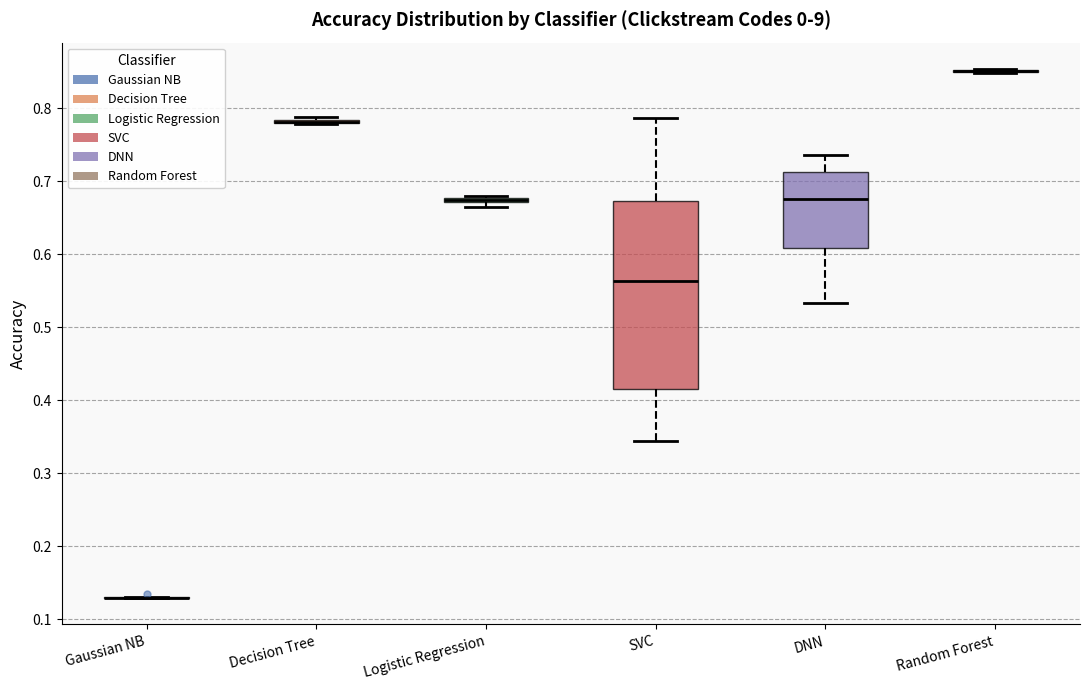

Where does the upper whisker of the box for SVC end on the y-axis? The values are not printed on the chart, so give them approximately, as read against the axis.

0.79